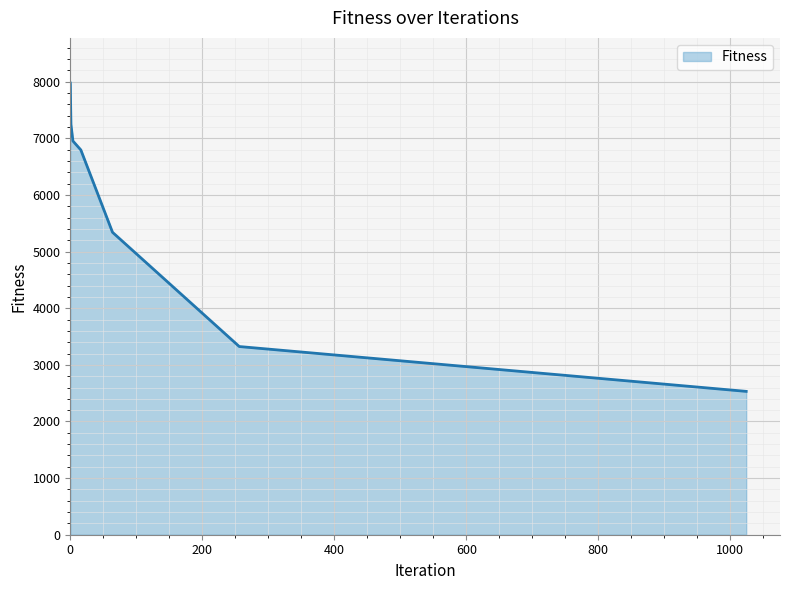

What is the difference between the second highest and minimum values?

4716.0